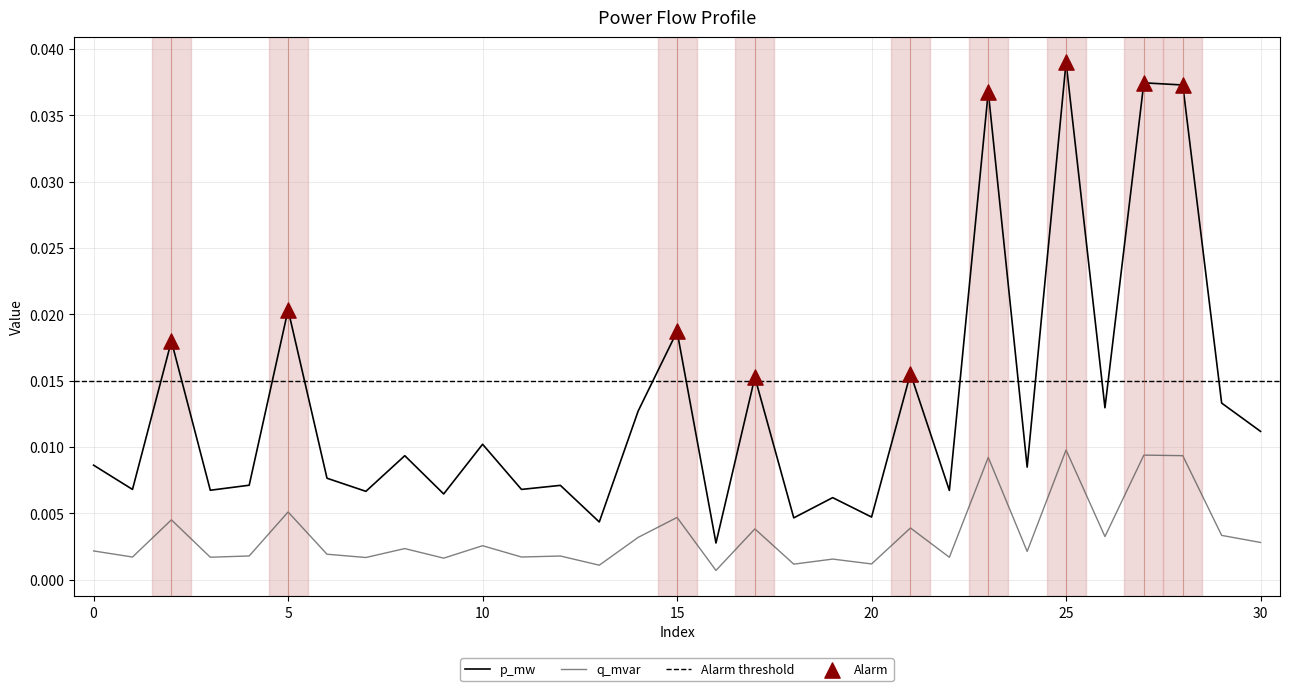

Which series reaches the minimum Y coordinate?

q_mvar